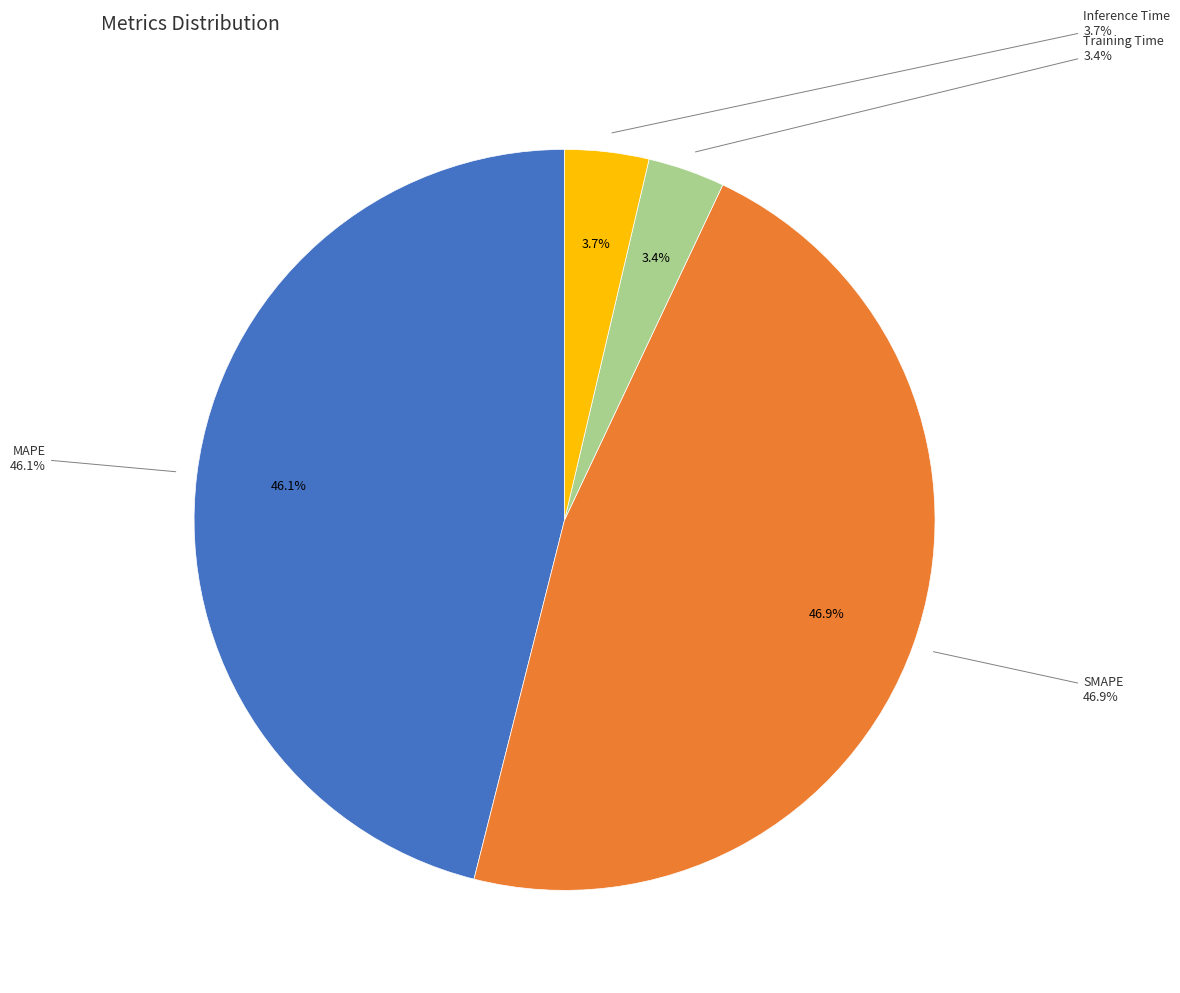

How many slices are in this pie chart?

4